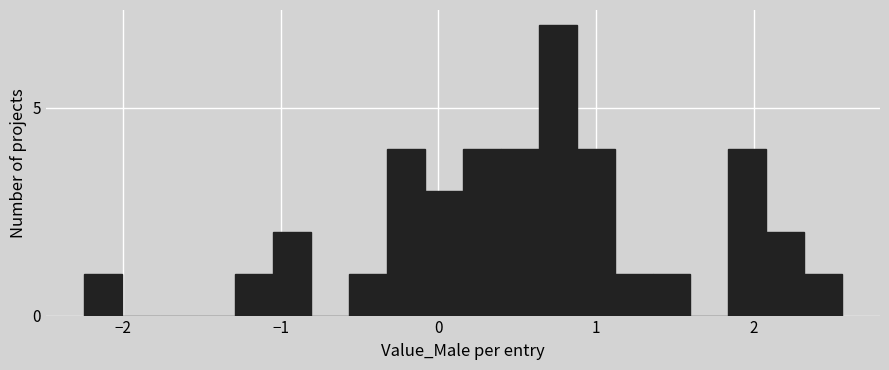

Around what value on the x-axis is the tallest bar? Give the approximate position of its centre, as read against the axis.

0.8